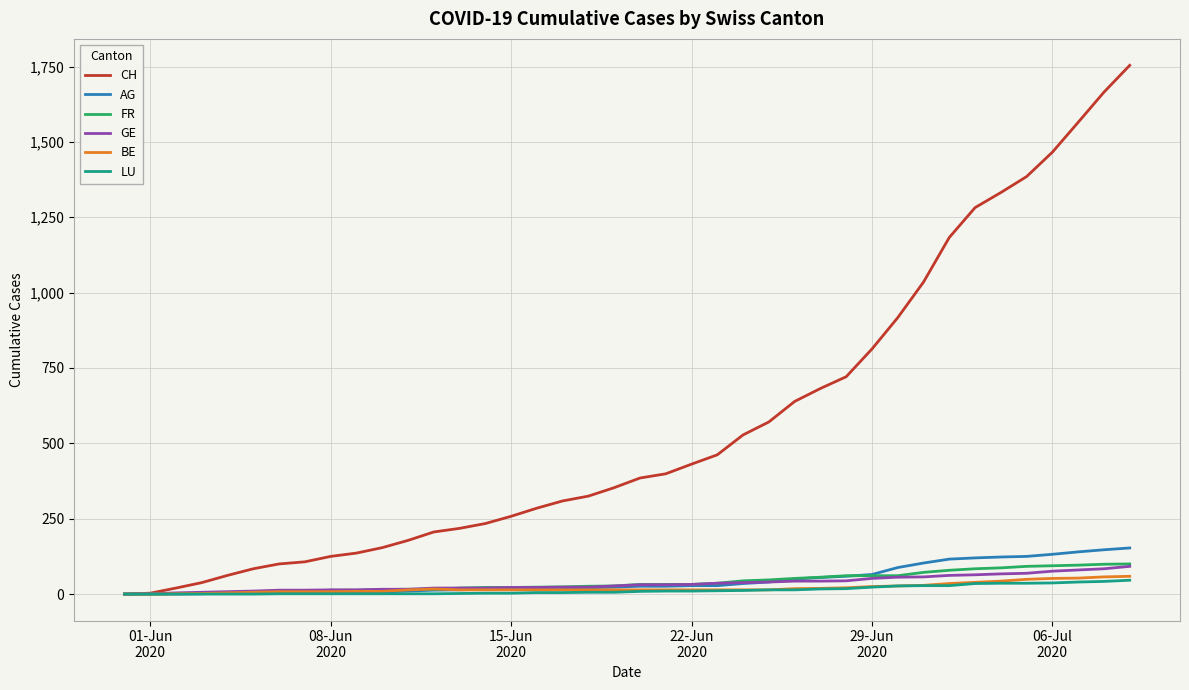

Which series has the widest spread of values?

CH